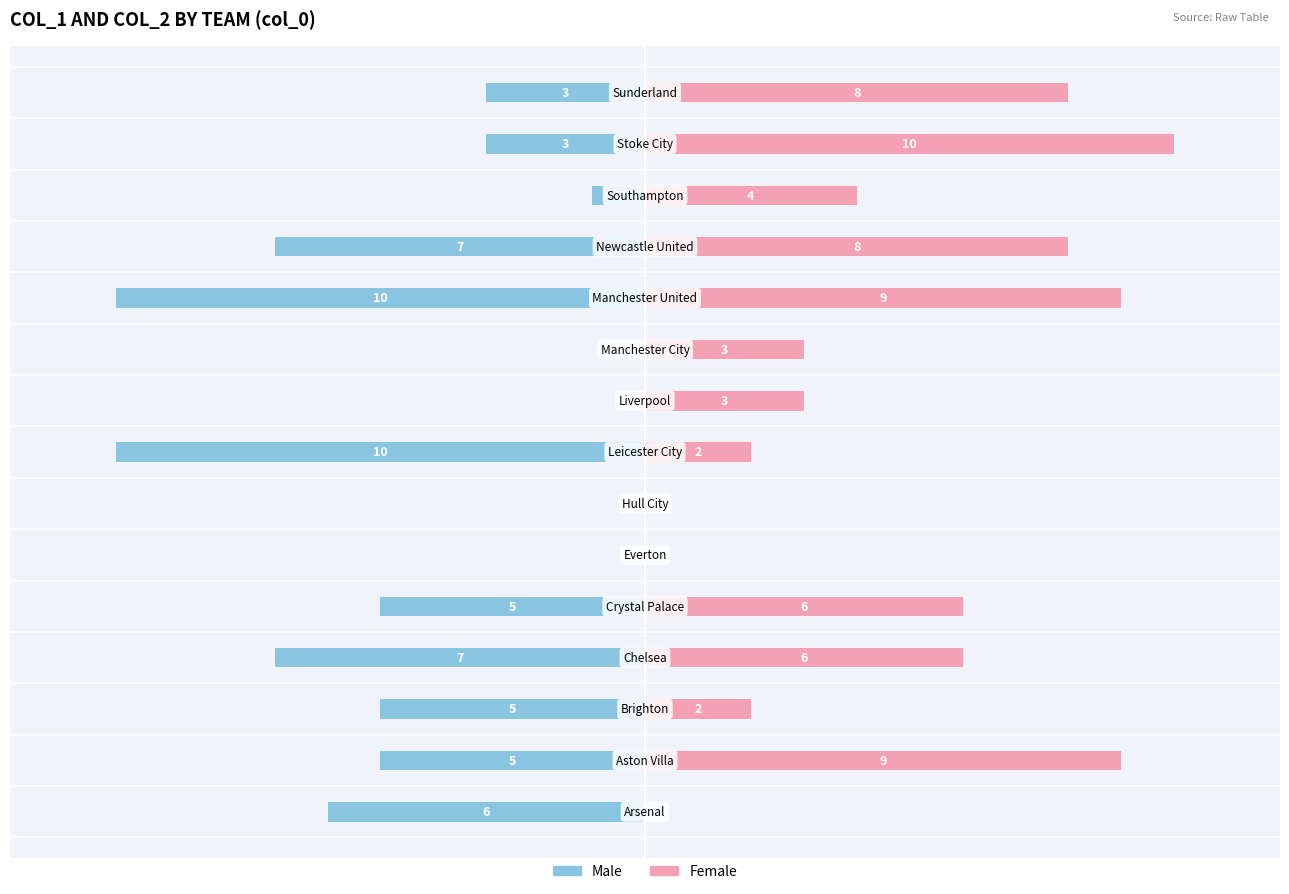

What is the maximum value for Female?

10